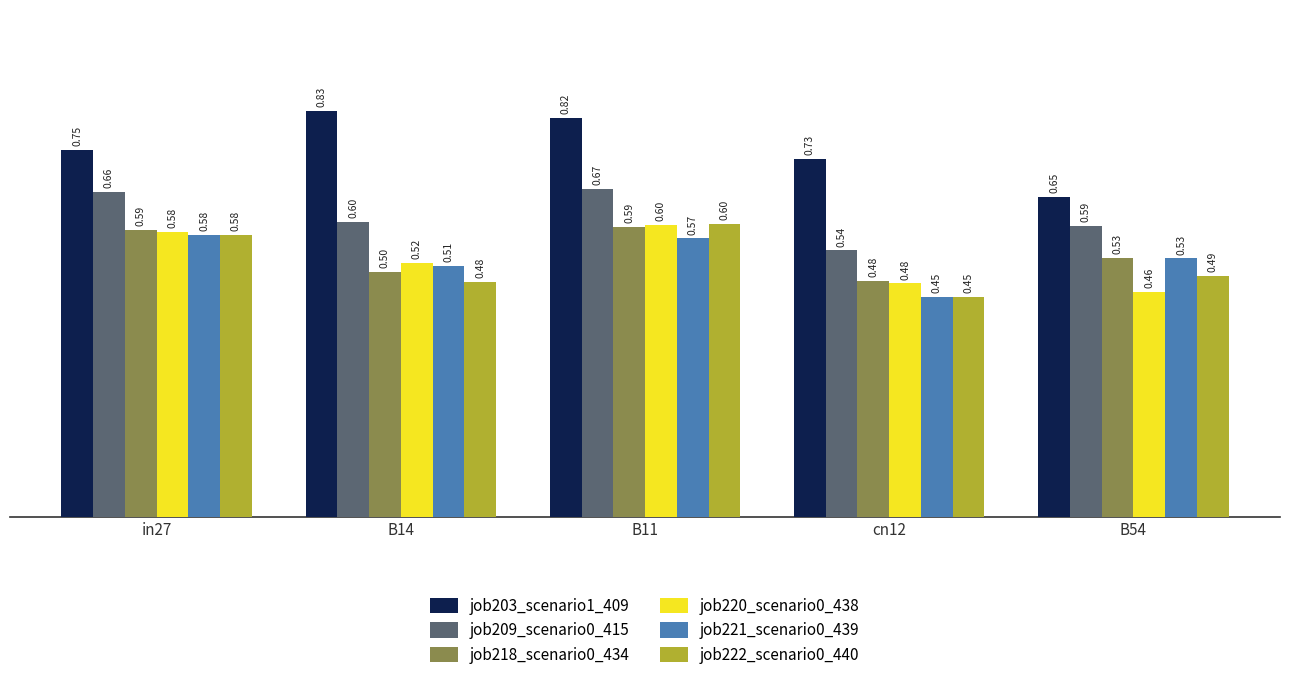

How many bars are there in total?

30